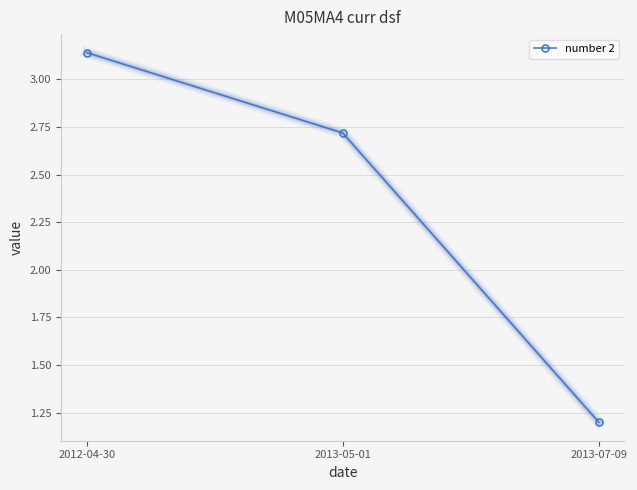

Is it true that the value at 2013-07-09 is 0.7?

False